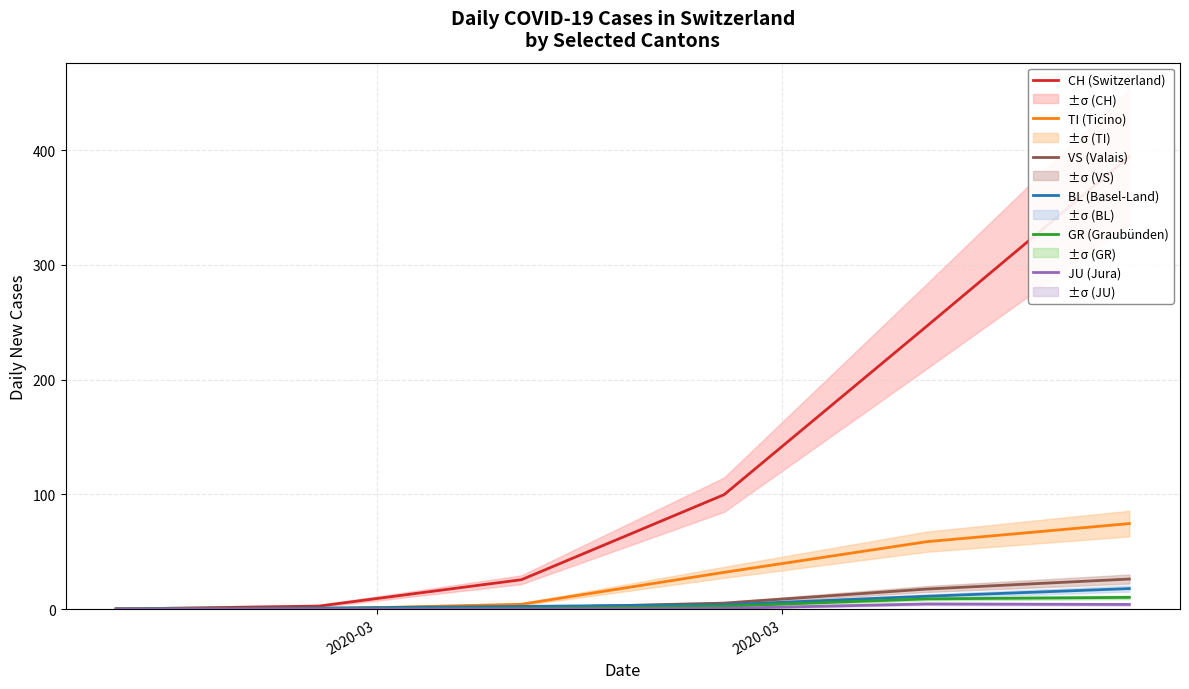

Which series has the largest range (max minus min)?

CH (Switzerland)